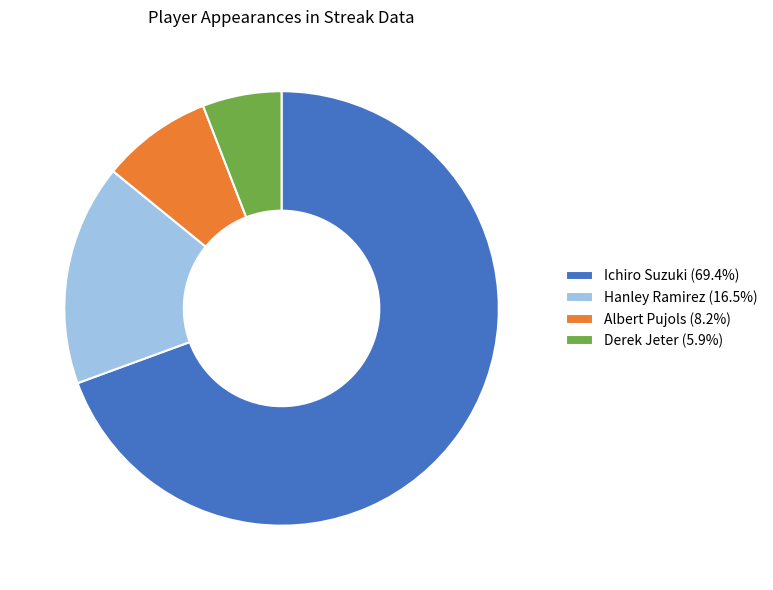

Combined, do Hanley Ramirez (16.5%) and Albert Pujols (8.2%) account for over 50%?

No